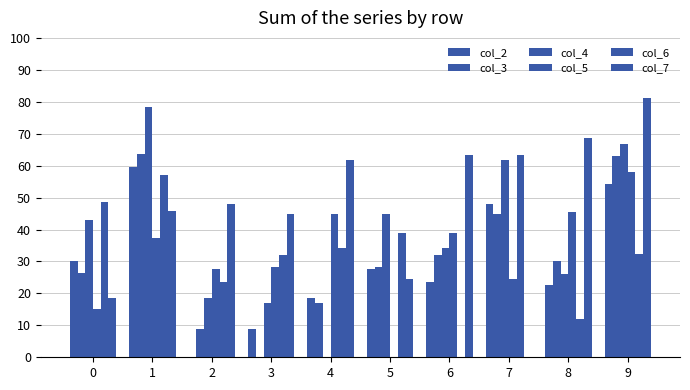

Count the number of categories in the chart.

10